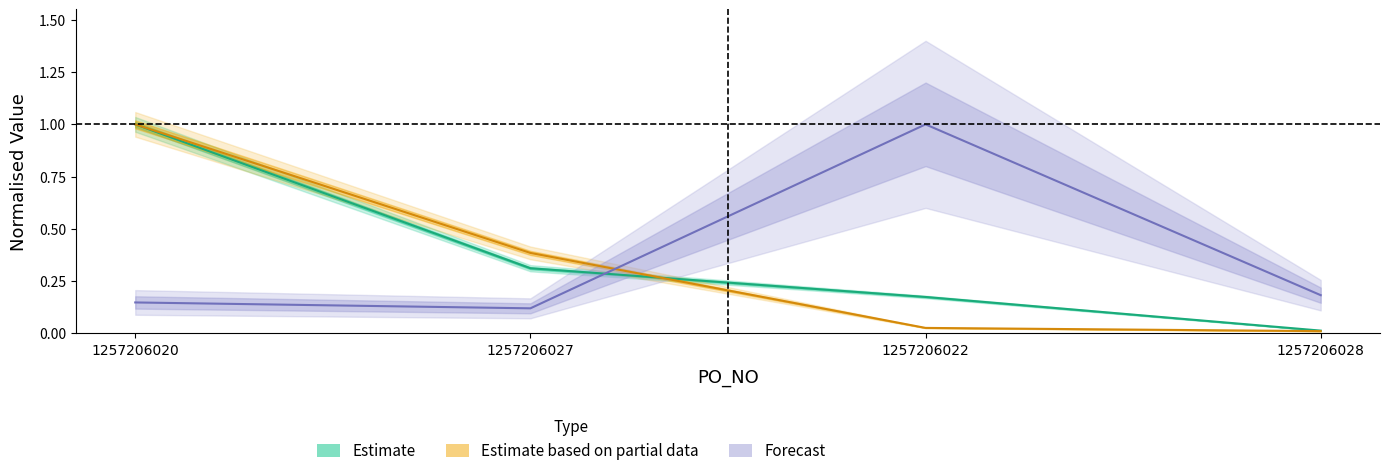

Reading right to left, what are all the values shown in this chart?

AMOUNT: 1257206028=0.0	1257206022=0.2	1257206027=0.3	1257206020=1.0
QTY: 1257206028=0.0	1257206022=0.0	1257206027=0.4	1257206020=1.0
UNIT_PRICE: 1257206028=0.2	1257206022=1.0	1257206027=0.1	1257206020=0.1